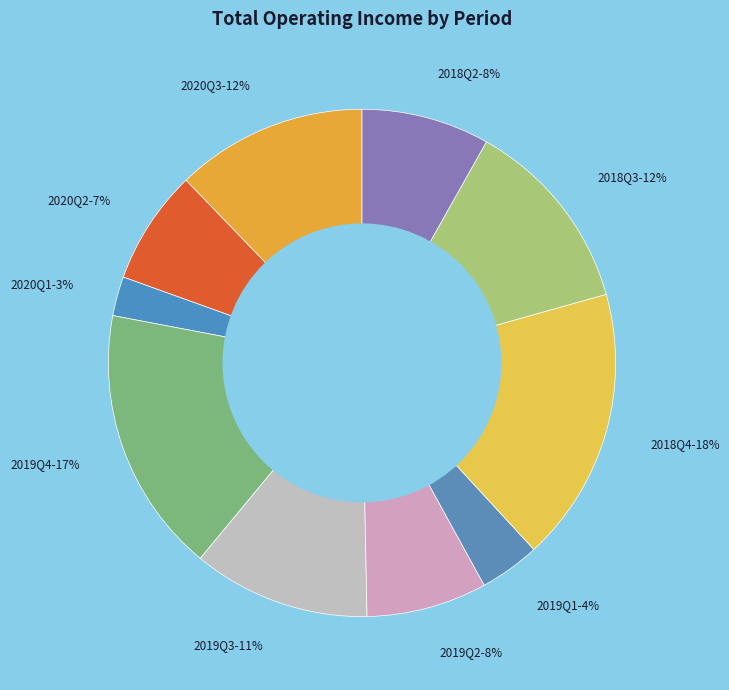

How many slices are in this pie chart?

10